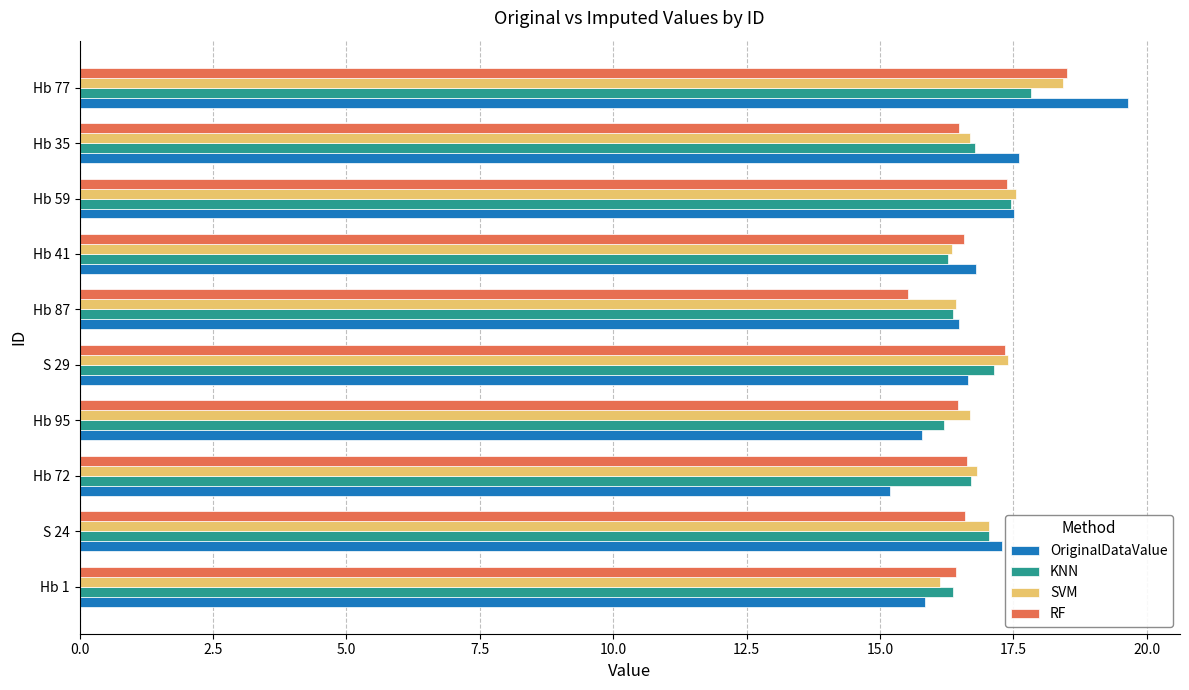

Read the SVM value at Hb 77.

18.4